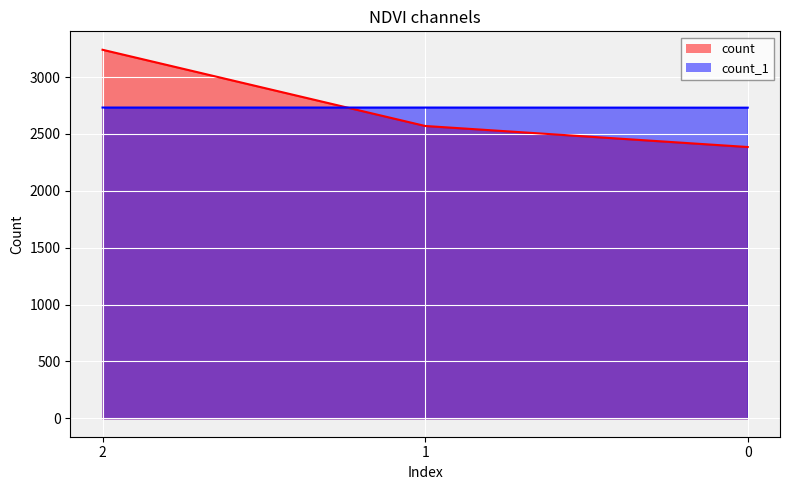

How many lines are shown in the chart?

2